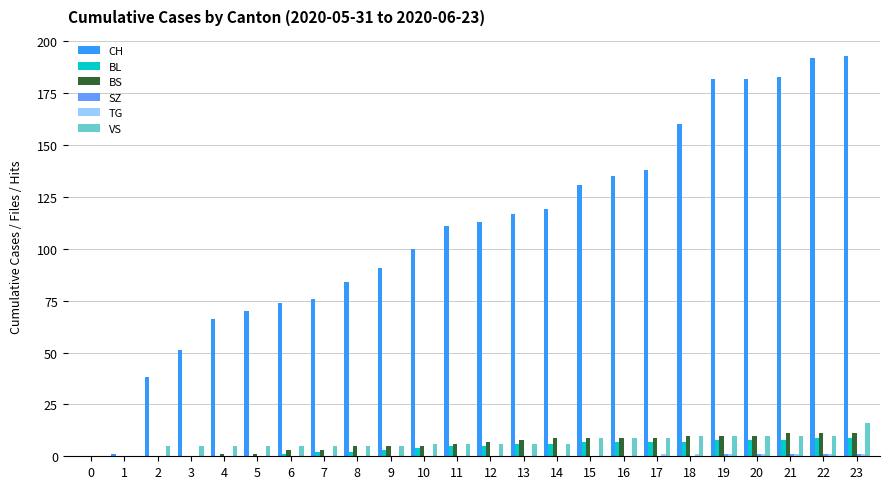

The BL series shows 6 at 13. True or false?

True